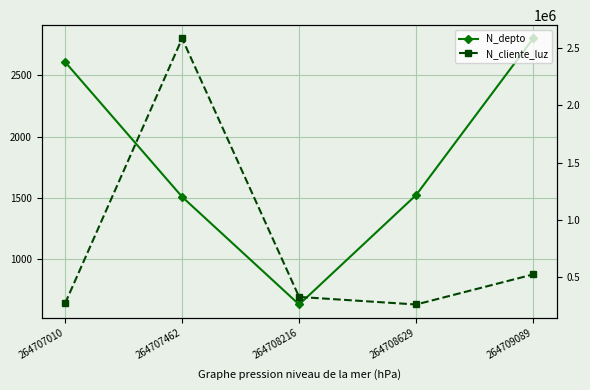

True or false: N_depto has more than 0 points higher than both neighbors.

False